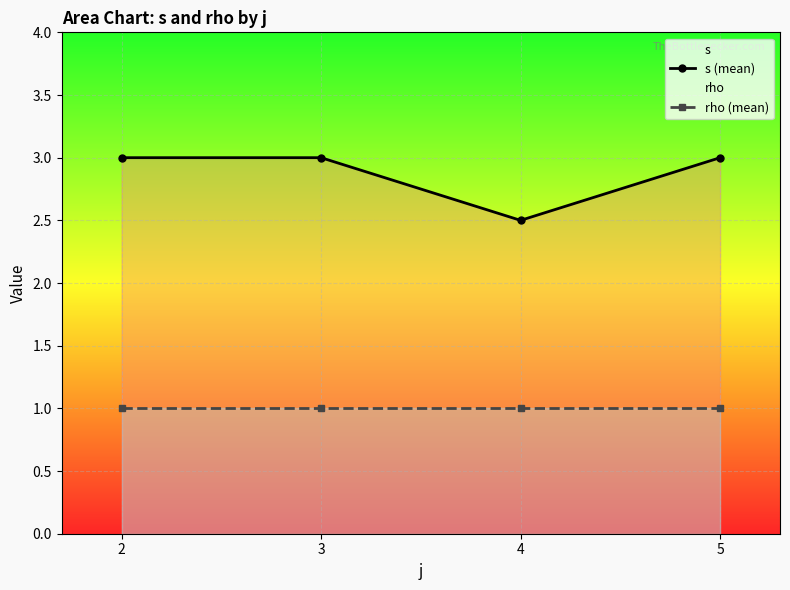

True or false: s (mean) and rho (mean) intersect in this chart.

False